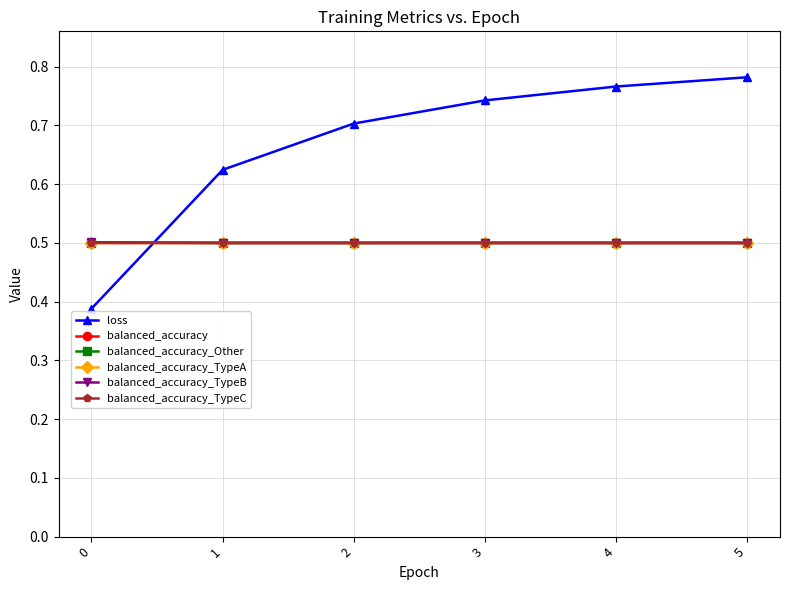

Is it true that loss equals 0.8 at 1?

False